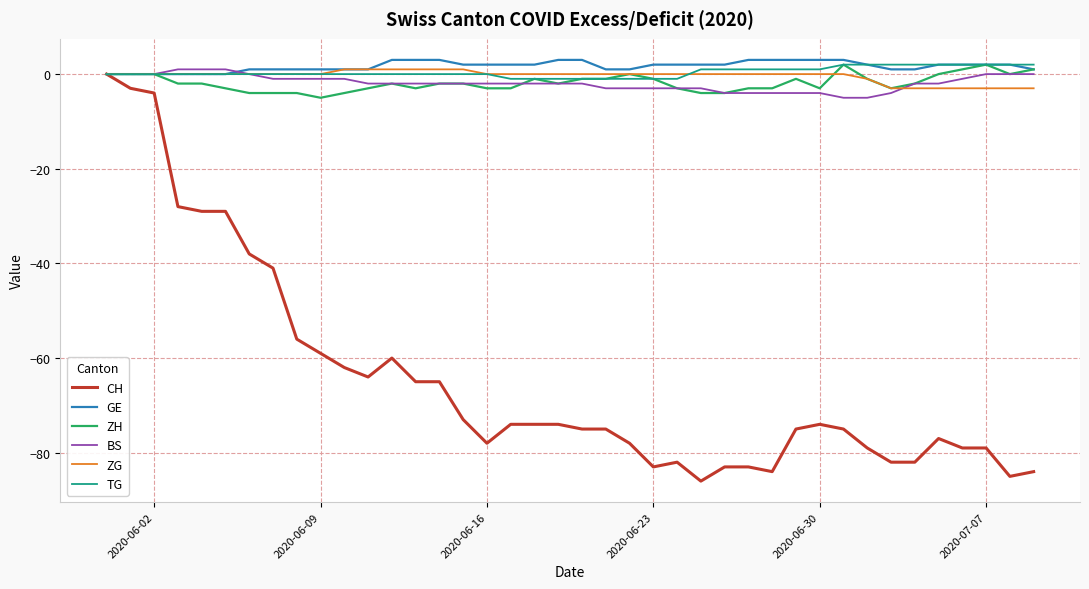

Which series has the largest range (max minus min)?

CH